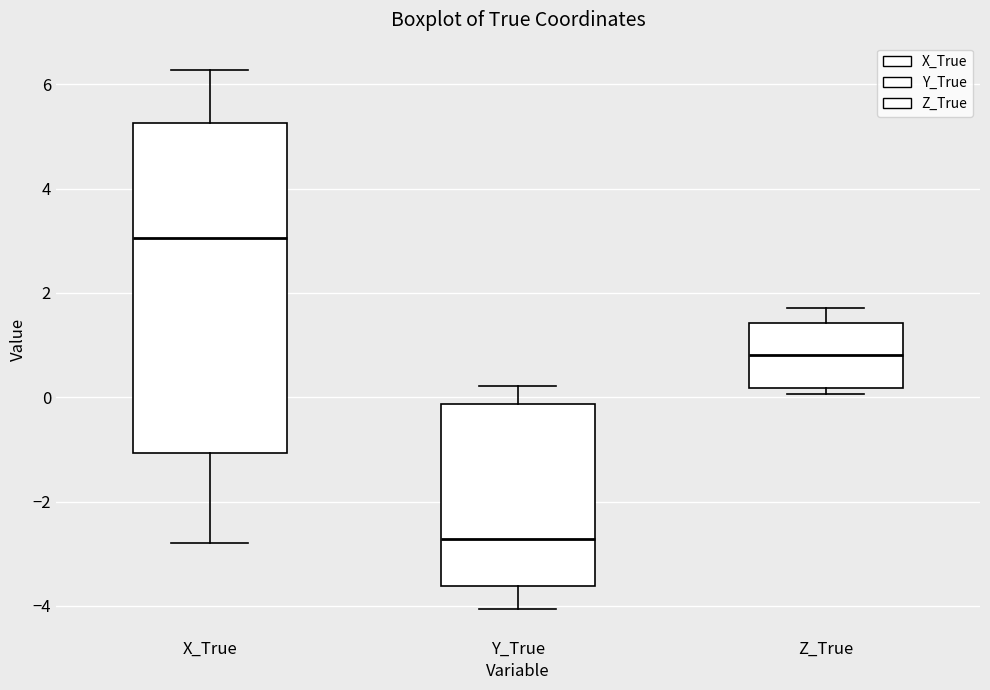

Reading left to right, read every box against the y-axis: the position of its median line, the range the box covers, and the ends of its whiskers. The values are not printed on the chart, so give them approximately, as read against the axis.

X_True: median 3.0, box -1.0 to 5.2, whiskers -2.8 to 6.2
Y_True: median -2.8, box -3.6 to -0.2, whiskers -4.0 to 0.2
Z_True: median 0.8, box 0.2 to 1.4, whiskers 0.0 to 1.8